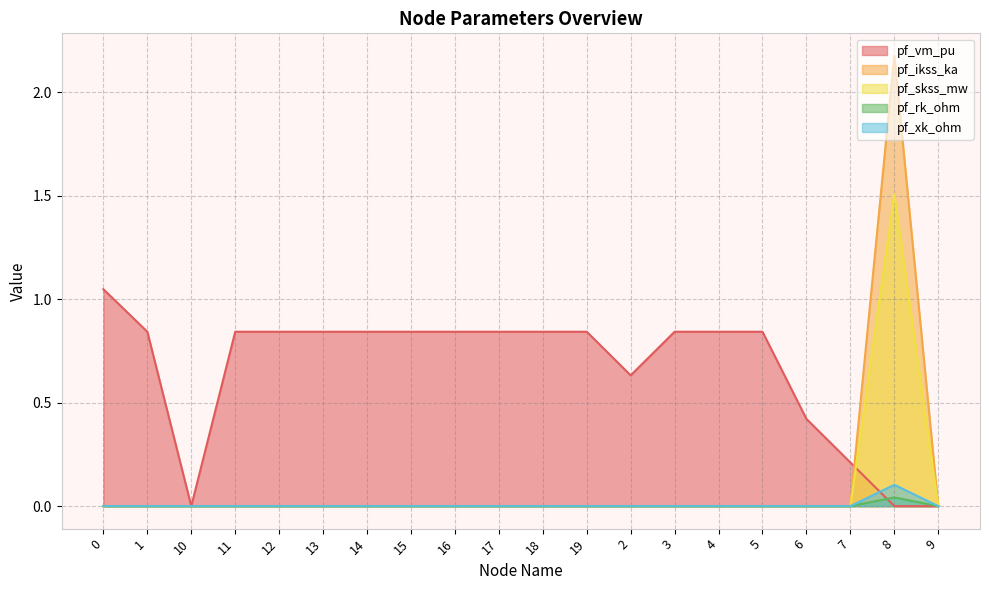

Reading left to right, what are all the values shown in this chart?

pf_vm_pu: 1.0	0.8	0.0	0.8	0.8	0.8	0.8	0.8	0.8	0.8	0.8	0.8	0.6	0.8	0.8	0.8	0.4	0.2	0.0	0.0
pf_ikss_ka: 0.0	0.0	0.0	0.0	0.0	0.0	0.0	0.0	0.0	0.0	0.0	0.0	0.0	0.0	0.0	0.0	0.0	0.0	2.2	0.0
pf_skss_mw: 0.0	0.0	0.0	0.0	0.0	0.0	0.0	0.0	0.0	0.0	0.0	0.0	0.0	0.0	0.0	0.0	0.0	0.0	1.5	0.0
pf_rk_ohm: 0.0	0.0	0.0	0.0	0.0	0.0	0.0	0.0	0.0	0.0	0.0	0.0	0.0	0.0	0.0	0.0	0.0	0.0	0.0	0.0
pf_xk_ohm: 0.0	0.0	0.0	0.0	0.0	0.0	0.0	0.0	0.0	0.0	0.0	0.0	0.0	0.0	0.0	0.0	0.0	0.0	0.1	0.0